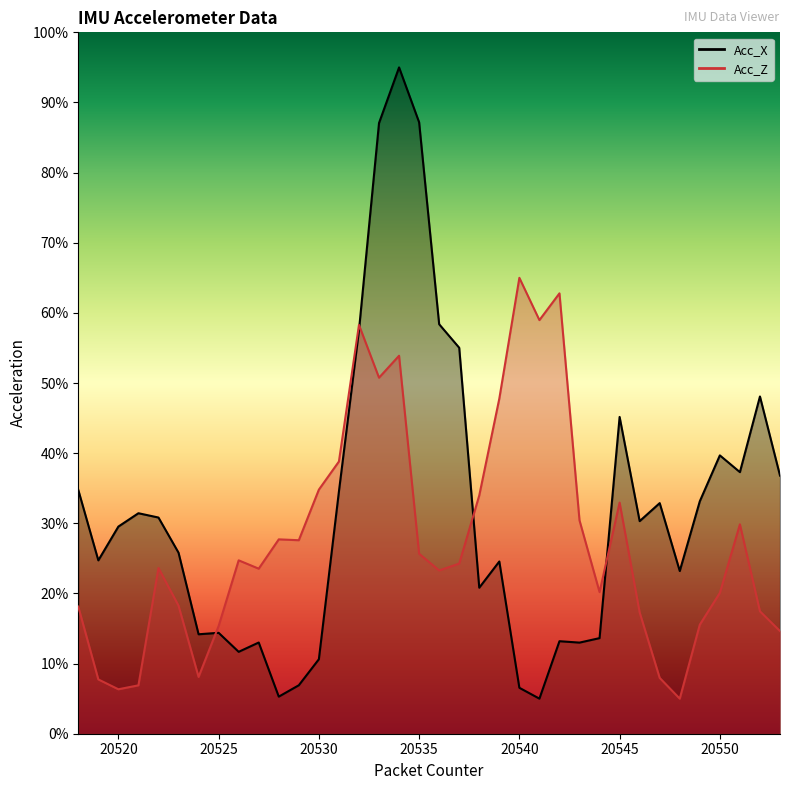

Rank the series at 20530 from lowest to highest value.

Acc_X, Acc_Z